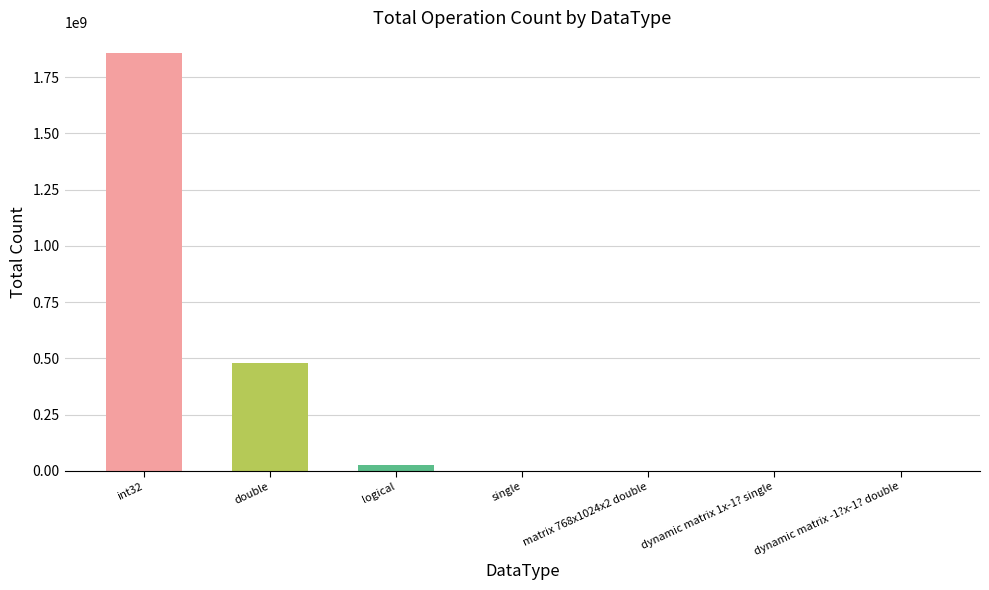

What is the maximum value shown in the chart?

1856232284